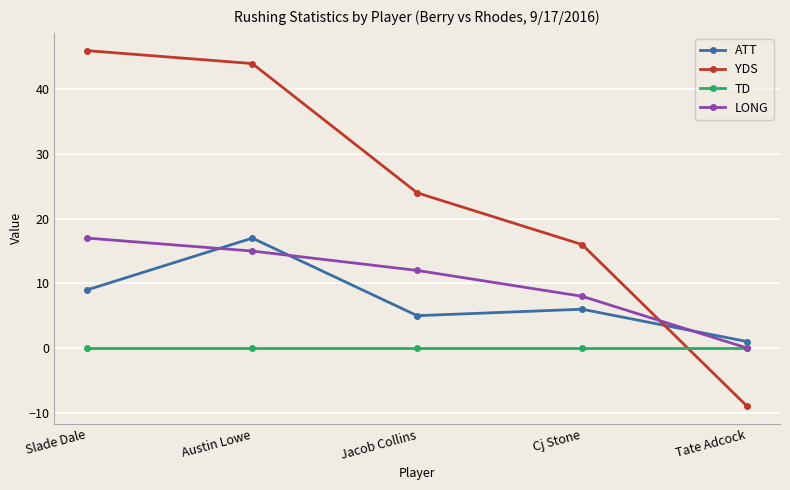

How many LONG values are between 8 and 15?

3